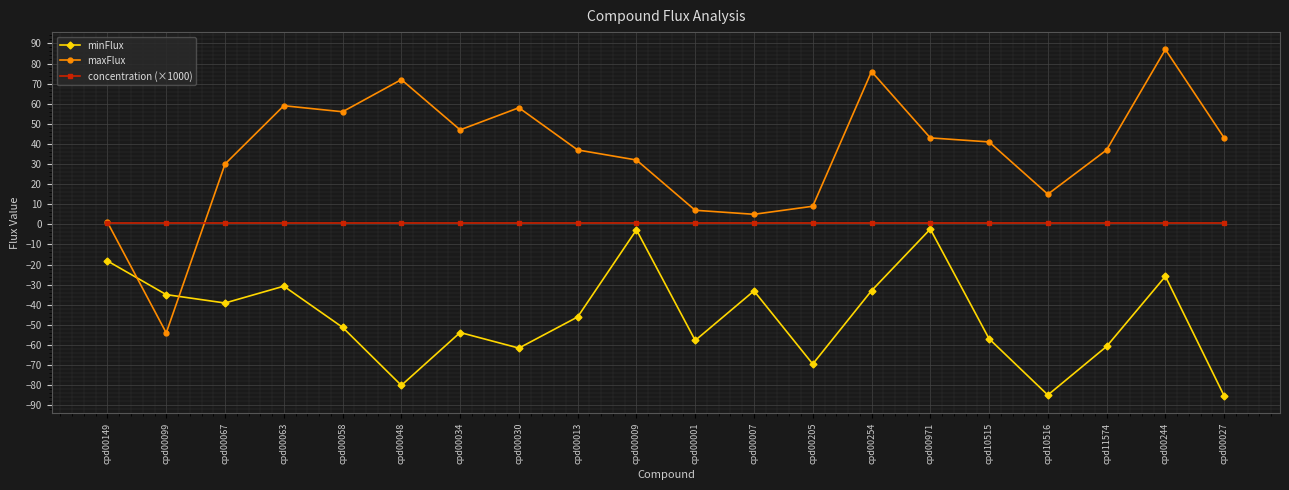

What is the value of the concentration (×1000) point at the 3rd from the left?

0.5